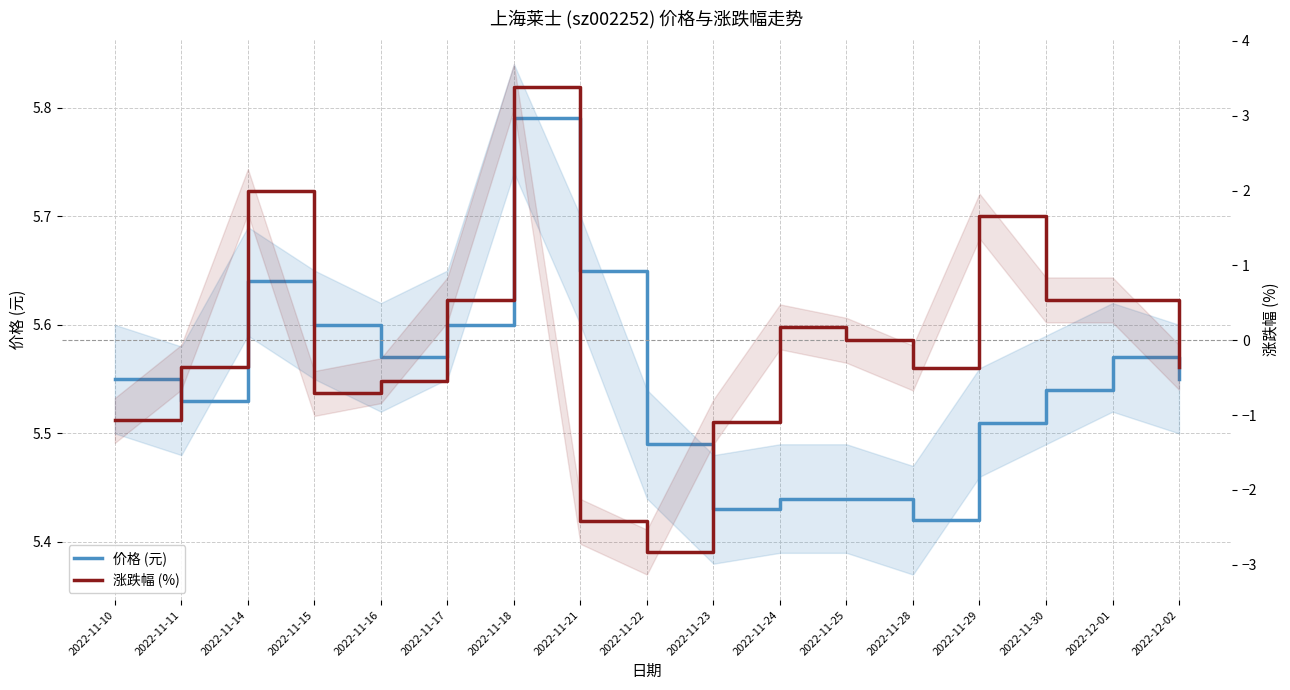

True or false: 涨跌幅 (%) and 价格 (元) cross at least once.

False